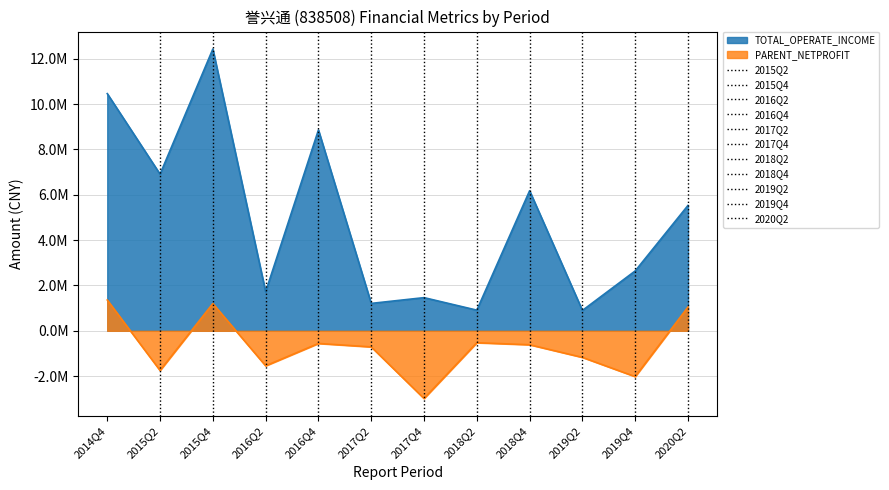

How many values in the PARENT_NETPROFIT series are below -615008?

7